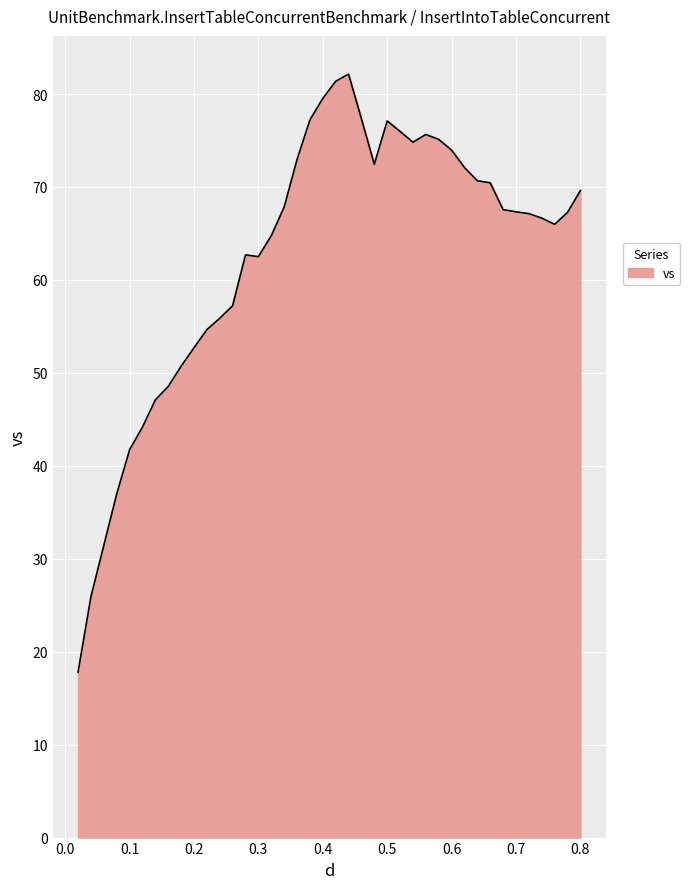

What is the maximum value shown in the chart?

82.1